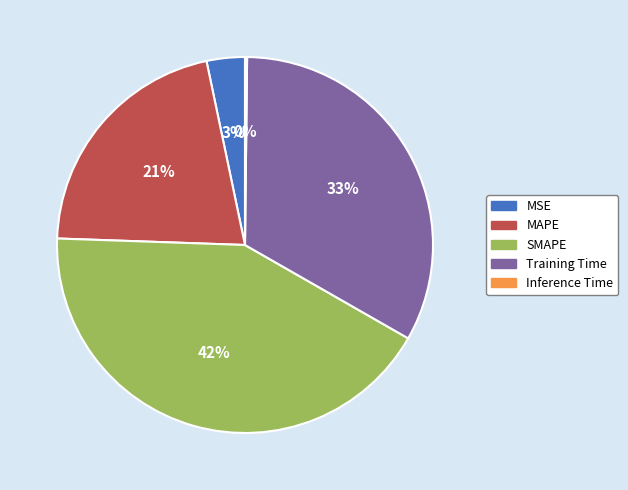

Does MAPE represent more than half of the total?

No